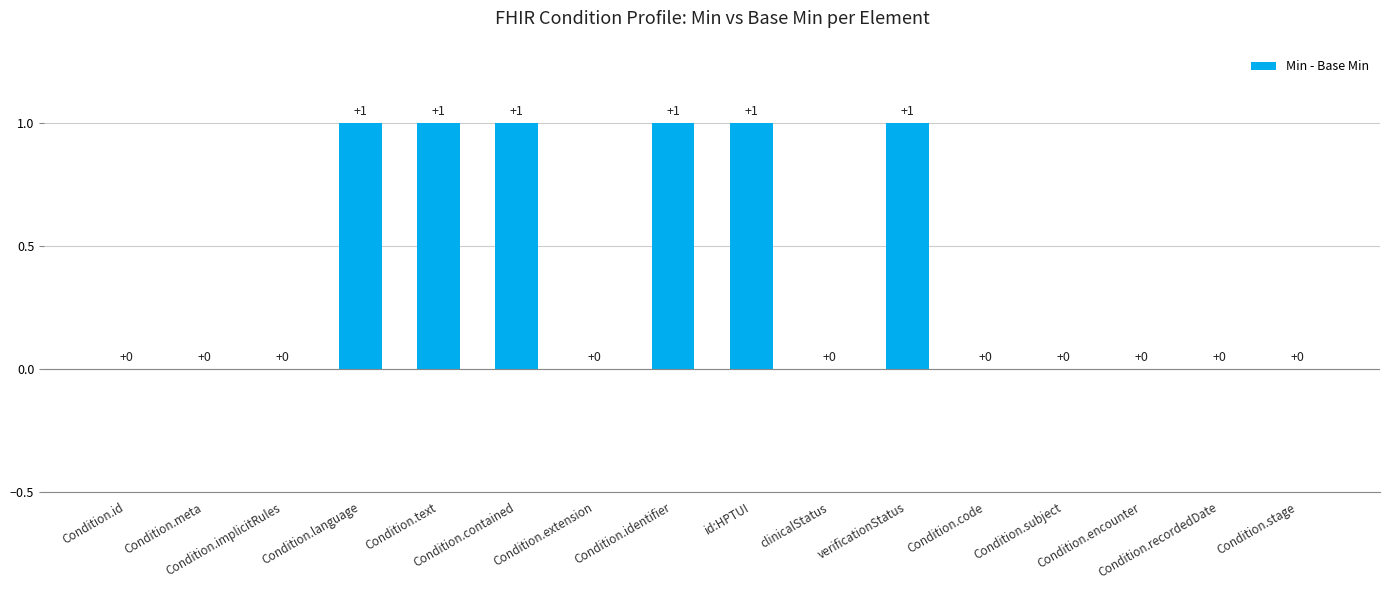

What is the sum of all values?

6